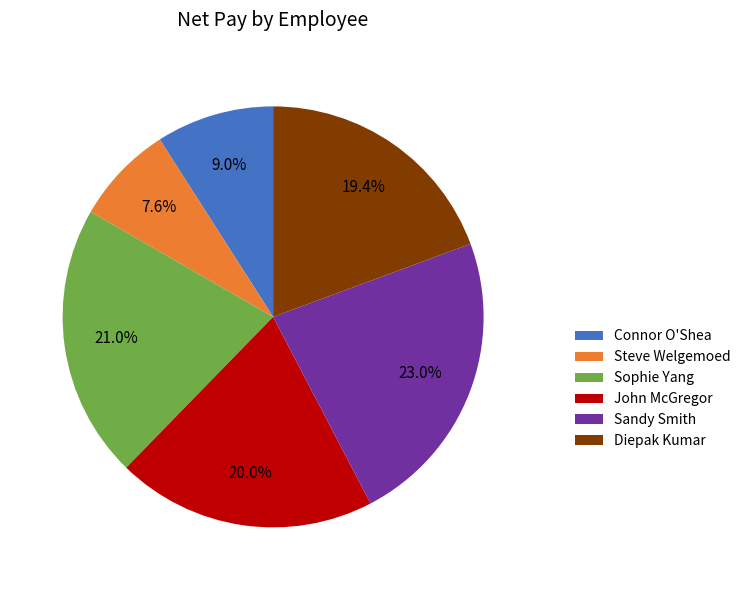

Count the number of slices in the pie.

6